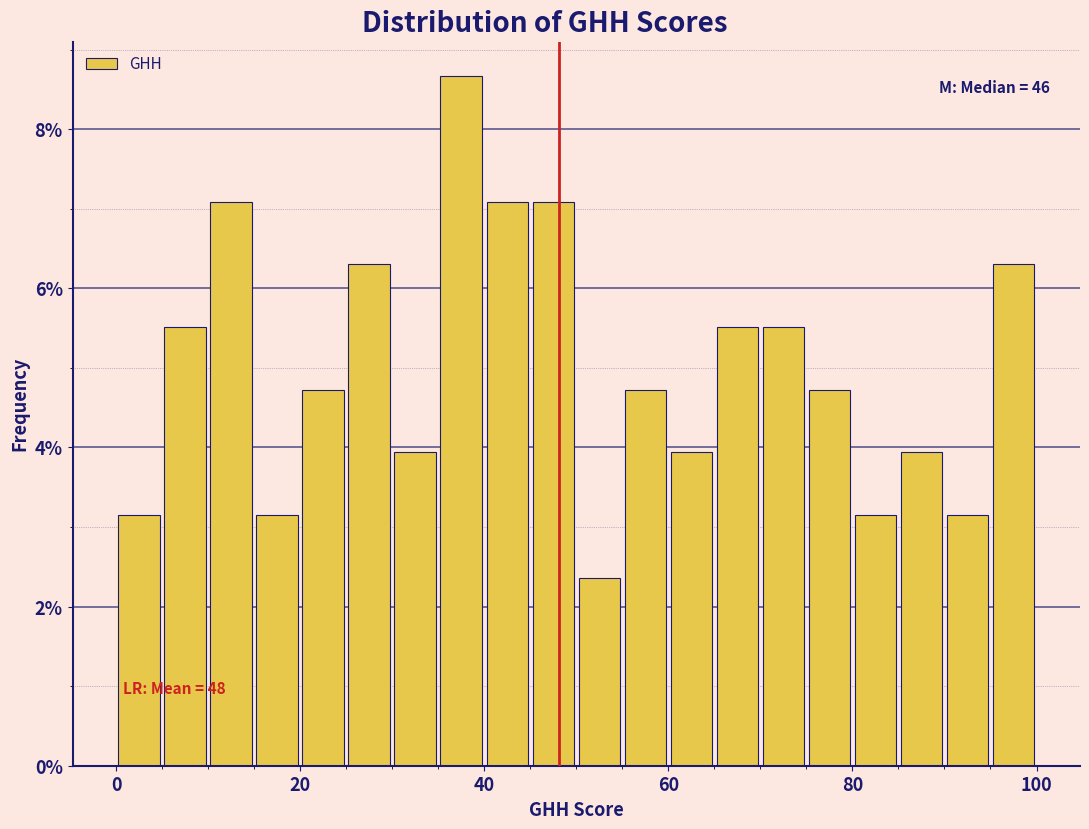

Around what value on the x-axis is the tallest bar? Give the approximate position of its centre, as read against the axis.

38